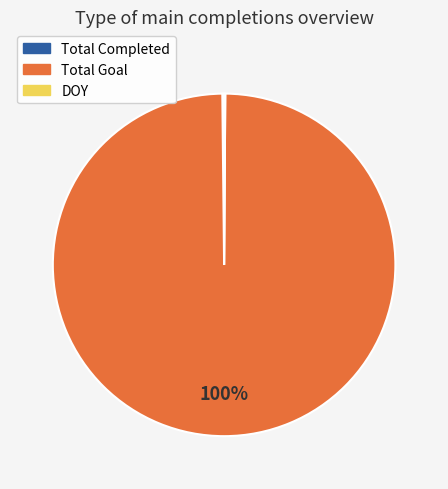

To the nearest percent, what is the difference between the largest and smallest slice percentages?

100%